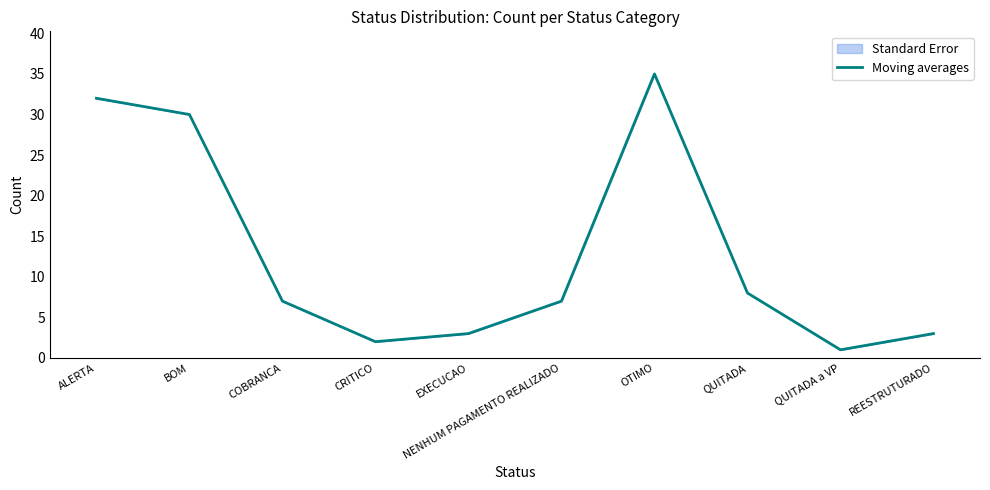

How many interior local valleys (lower than both neighbors) does the data have?

2